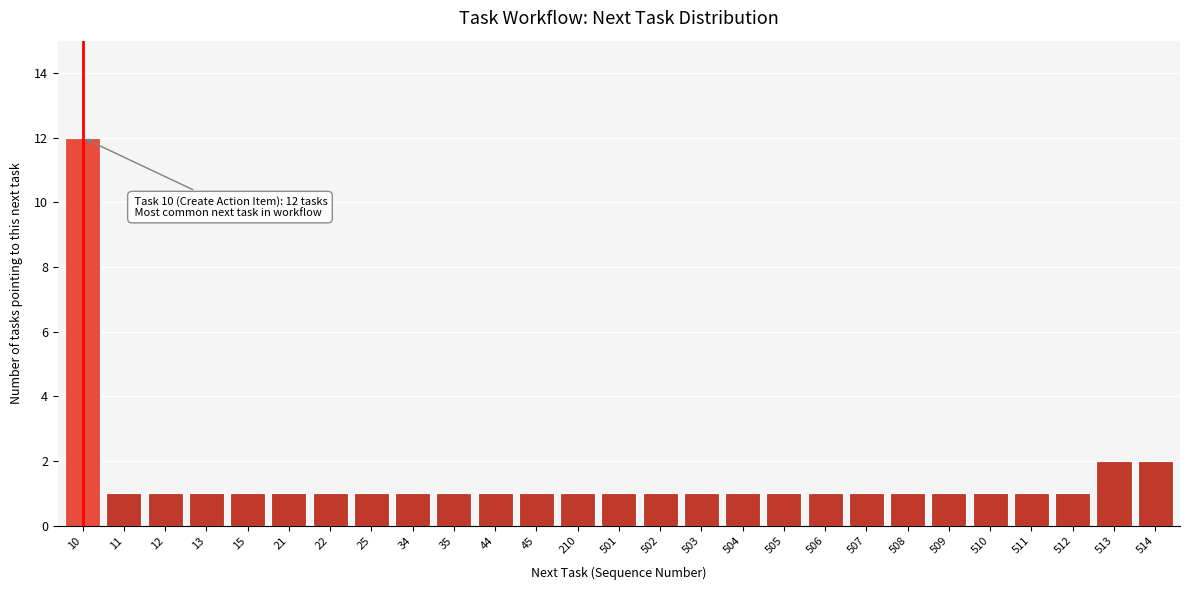

Reading left to right, transcribe all the data shown in this chart.

10=12	11=1	12=1	13=1	15=1	21=1	22=1	25=1	34=1	35=1	44=1	45=1	210=1	501=1	502=1	503=1	504=1	505=1	506=1	507=1	508=1	509=1	510=1	511=1	512=1	513=2	514=2